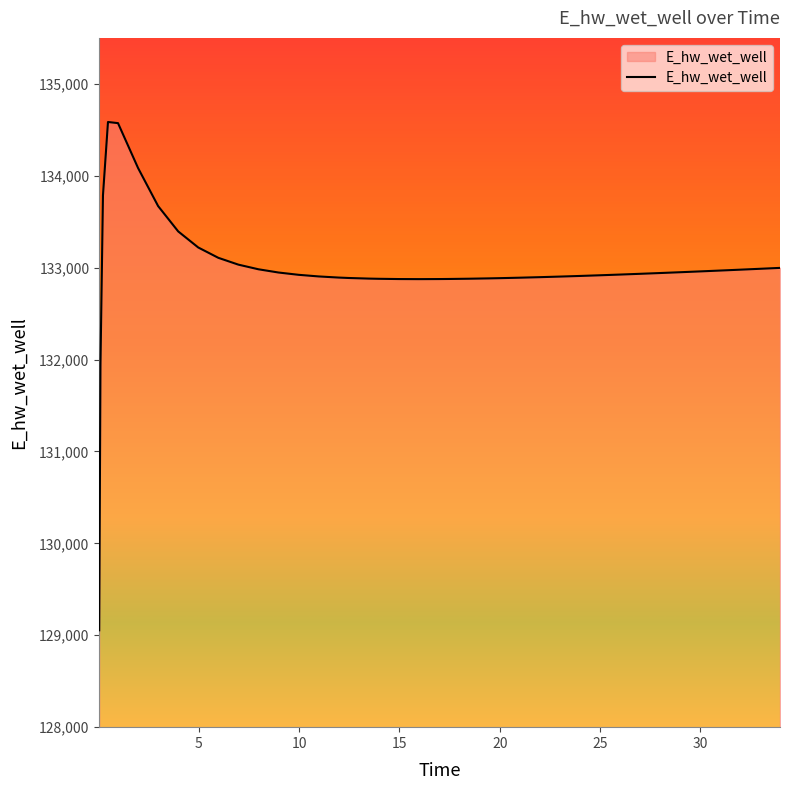

What is the minimum value shown in the chart?

129054.2